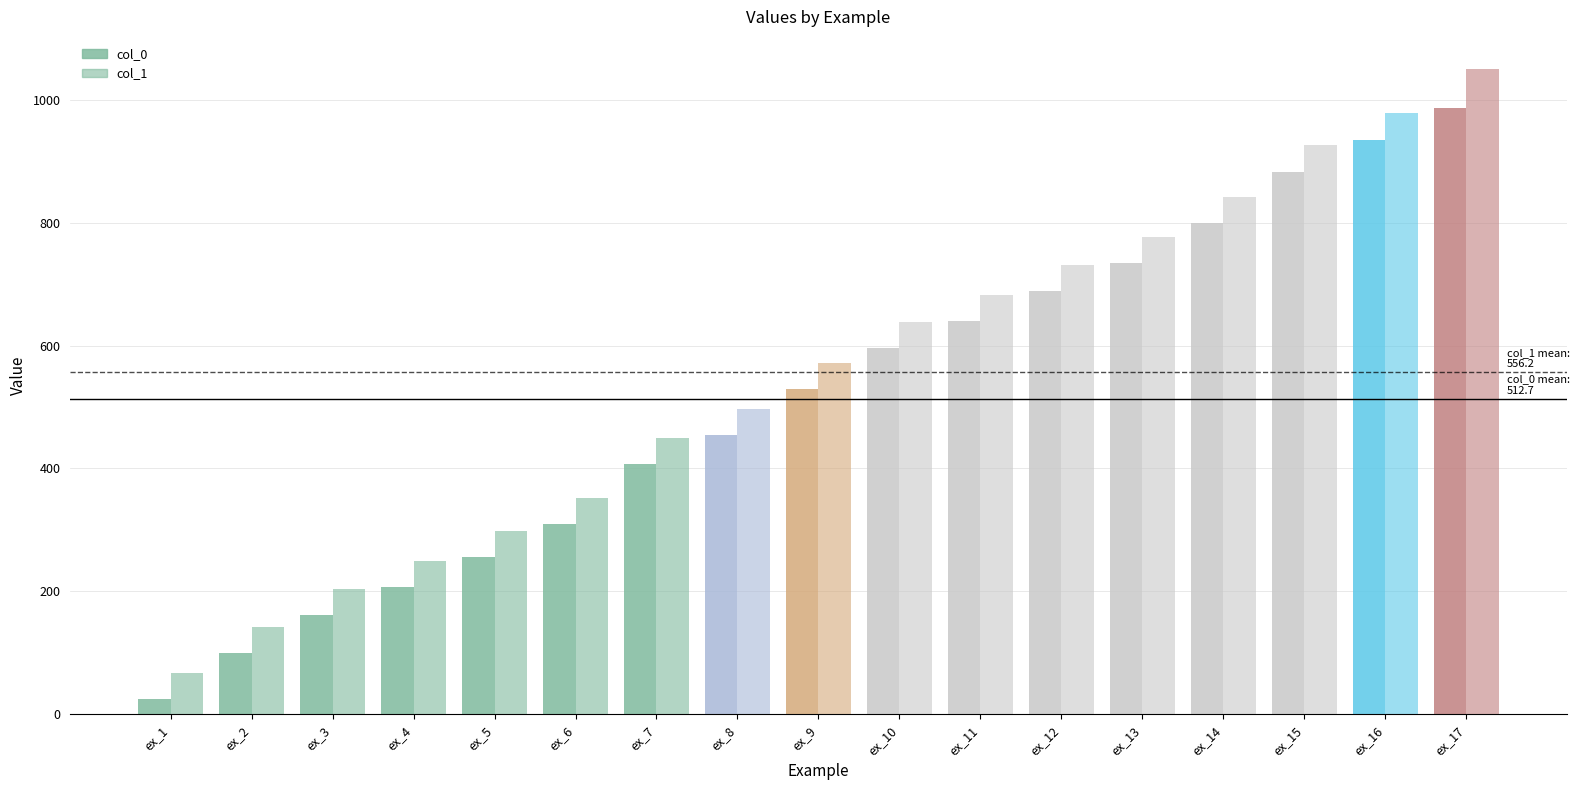

How many bars are there in each group?

2